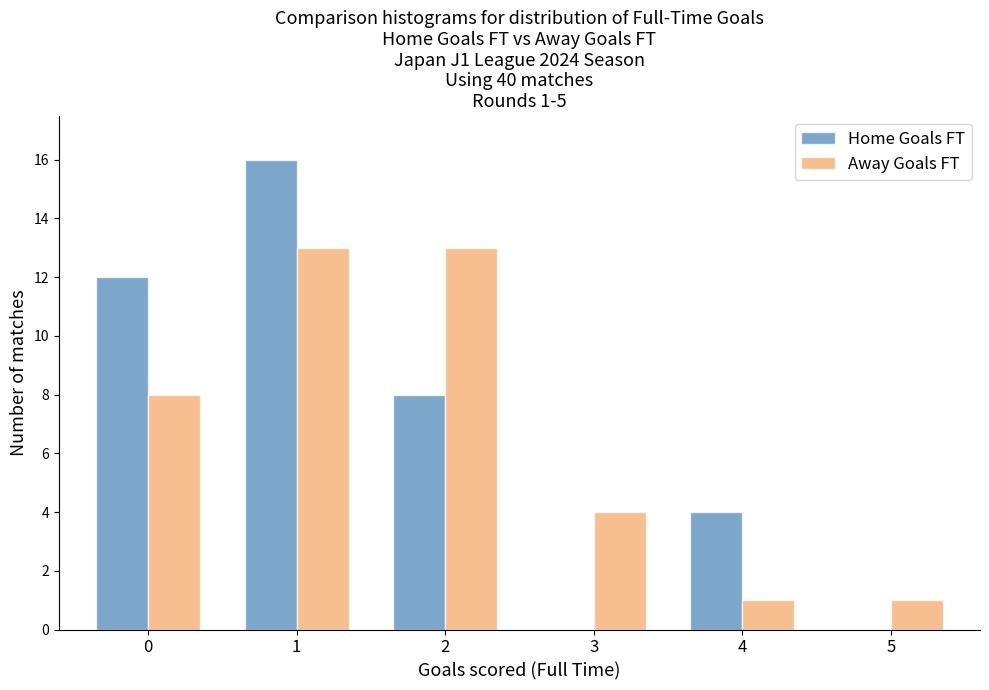

Reading left to right, transcribe all the data shown in this chart.

Home Goals FT: 0=12	1=16	2=8	3=0	4=4	5=0
Away Goals FT: 0=8	1=13	2=13	3=4	4=1	5=1